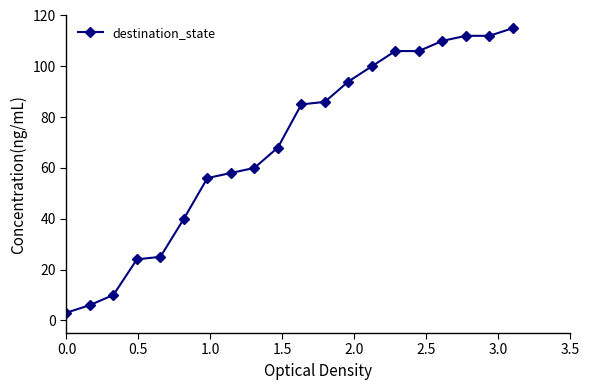

What is the value of the 15th point from the left?

106